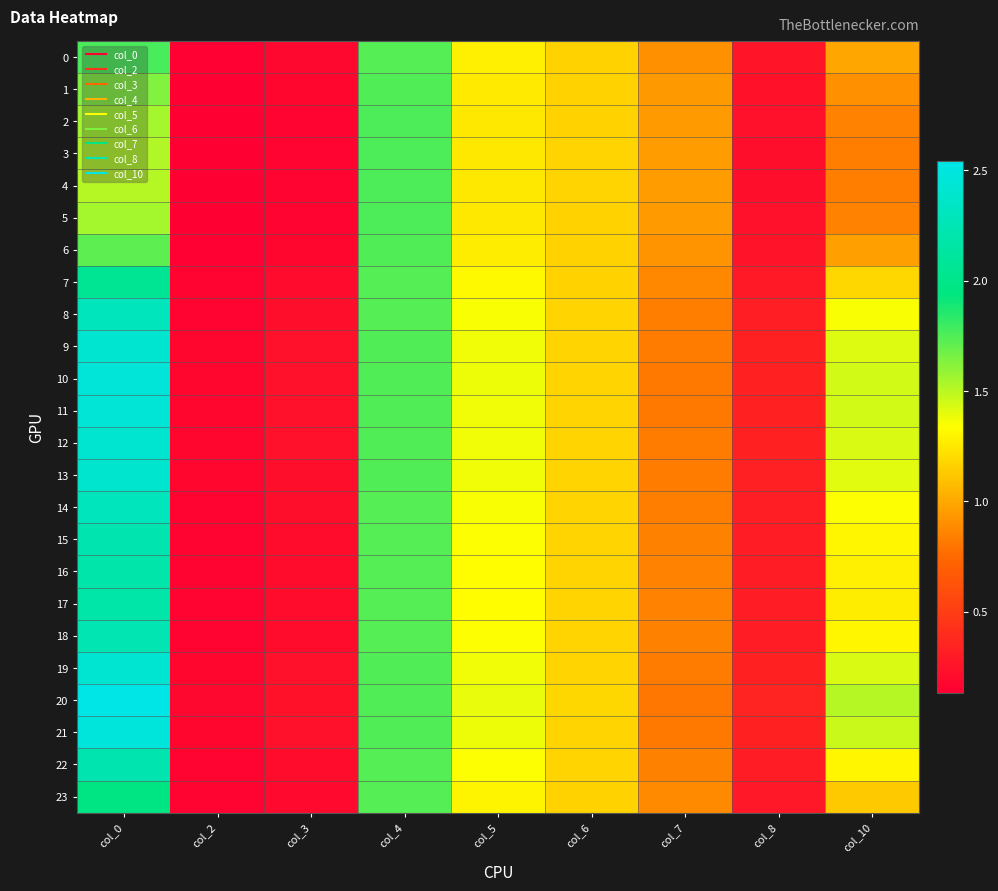

Reading left to right, extract all data points from this chart.

0: col_0=1.8	col_2=0.1	col_3=0.2	col_4=1.7	col_5=1.3	col_6=1.2	col_7=0.9	col_8=0.3	col_10=1.0
1: col_0=1.6	col_2=0.1	col_3=0.2	col_4=1.7	col_5=1.3	col_6=1.2	col_7=0.9	col_8=0.2	col_10=0.9
2: col_0=1.6	col_2=0.1	col_3=0.2	col_4=1.8	col_5=1.3	col_6=1.2	col_7=1.0	col_8=0.2	col_10=0.9
3: col_0=1.5	col_2=0.1	col_3=0.2	col_4=1.8	col_5=1.3	col_6=1.2	col_7=1.0	col_8=0.2	col_10=0.8
4: col_0=1.5	col_2=0.1	col_3=0.2	col_4=1.8	col_5=1.3	col_6=1.2	col_7=1.0	col_8=0.2	col_10=0.8
5: col_0=1.6	col_2=0.1	col_3=0.2	col_4=1.8	col_5=1.3	col_6=1.2	col_7=1.0	col_8=0.2	col_10=0.9
6: col_0=1.7	col_2=0.1	col_3=0.2	col_4=1.7	col_5=1.3	col_6=1.2	col_7=0.9	col_8=0.3	col_10=1.0
7: col_0=2.1	col_2=0.2	col_3=0.2	col_4=1.7	col_5=1.3	col_6=1.2	col_7=0.9	col_8=0.3	col_10=1.2
8: col_0=2.3	col_2=0.2	col_3=0.2	col_4=1.7	col_5=1.4	col_6=1.2	col_7=0.8	col_8=0.3	col_10=1.3
9: col_0=2.4	col_2=0.2	col_3=0.2	col_4=1.7	col_5=1.4	col_6=1.2	col_7=0.8	col_8=0.3	col_10=1.4
10: col_0=2.4	col_2=0.2	col_3=0.2	col_4=1.7	col_5=1.4	col_6=1.2	col_7=0.8	col_8=0.3	col_10=1.4
11: col_0=2.4	col_2=0.2	col_3=0.2	col_4=1.7	col_5=1.4	col_6=1.2	col_7=0.8	col_8=0.3	col_10=1.4
12: col_0=2.4	col_2=0.2	col_3=0.2	col_4=1.7	col_5=1.4	col_6=1.2	col_7=0.8	col_8=0.3	col_10=1.4
13: col_0=2.4	col_2=0.2	col_3=0.2	col_4=1.7	col_5=1.4	col_6=1.2	col_7=0.8	col_8=0.3	col_10=1.4
14: col_0=2.3	col_2=0.2	col_3=0.2	col_4=1.7	col_5=1.3	col_6=1.2	col_7=0.8	col_8=0.3	col_10=1.3
15: col_0=2.2	col_2=0.2	col_3=0.2	col_4=1.7	col_5=1.3	col_6=1.2	col_7=0.8	col_8=0.3	col_10=1.3
16: col_0=2.2	col_2=0.2	col_3=0.2	col_4=1.7	col_5=1.3	col_6=1.2	col_7=0.9	col_8=0.3	col_10=1.3
17: col_0=2.2	col_2=0.2	col_3=0.2	col_4=1.7	col_5=1.3	col_6=1.2	col_7=0.9	col_8=0.3	col_10=1.3
18: col_0=2.2	col_2=0.2	col_3=0.2	col_4=1.7	col_5=1.3	col_6=1.2	col_7=0.8	col_8=0.3	col_10=1.3
19: col_0=2.4	col_2=0.2	col_3=0.2	col_4=1.7	col_5=1.4	col_6=1.2	col_7=0.8	col_8=0.3	col_10=1.4
20: col_0=2.5	col_2=0.2	col_3=0.2	col_4=1.8	col_5=1.4	col_6=1.2	col_7=0.8	col_8=0.3	col_10=1.5
21: col_0=2.5	col_2=0.2	col_3=0.2	col_4=1.7	col_5=1.4	col_6=1.2	col_7=0.8	col_8=0.3	col_10=1.5
22: col_0=2.2	col_2=0.2	col_3=0.2	col_4=1.7	col_5=1.3	col_6=1.2	col_7=0.8	col_8=0.3	col_10=1.3
23: col_0=2.0	col_2=0.2	col_3=0.2	col_4=1.7	col_5=1.3	col_6=1.2	col_7=0.9	col_8=0.3	col_10=1.1